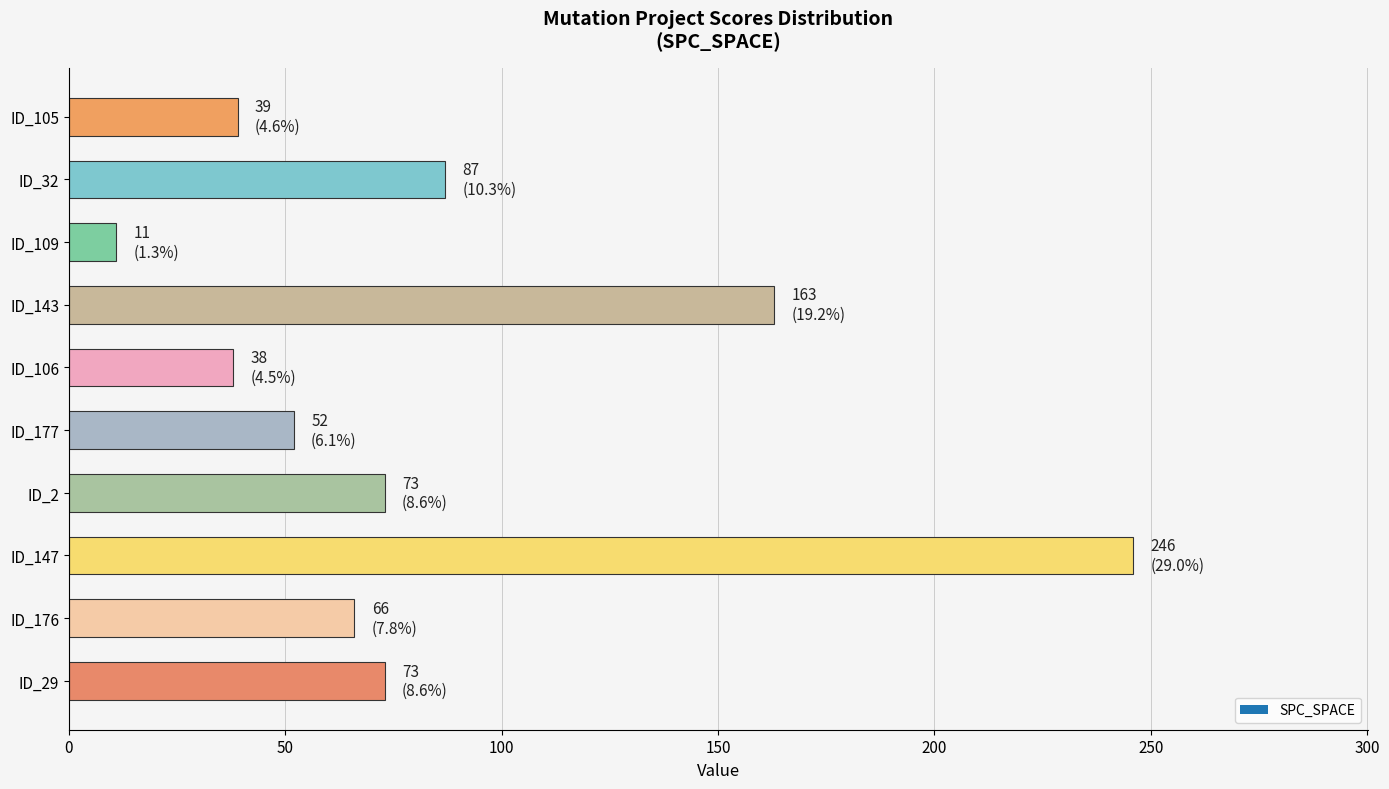

What is the difference between the maximum and minimum values?

235